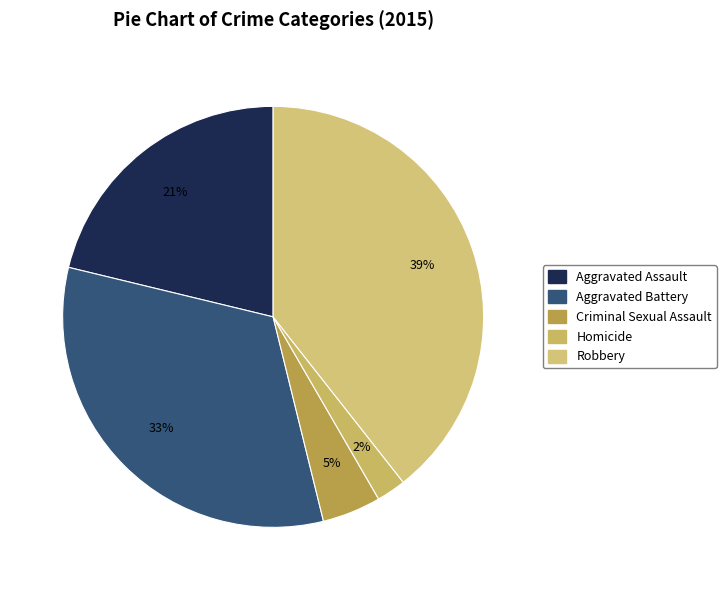

Rank the categories by value from highest to lowest.

Robbery, Aggravated Battery, Aggravated Assault, Criminal Sexual Assault, Homicide